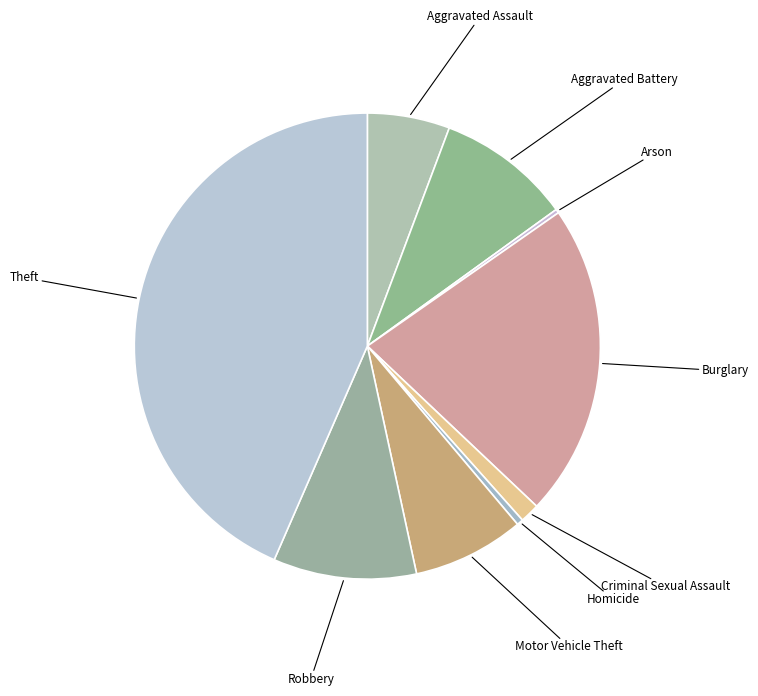

Which category has the biggest portion of the pie?

Theft